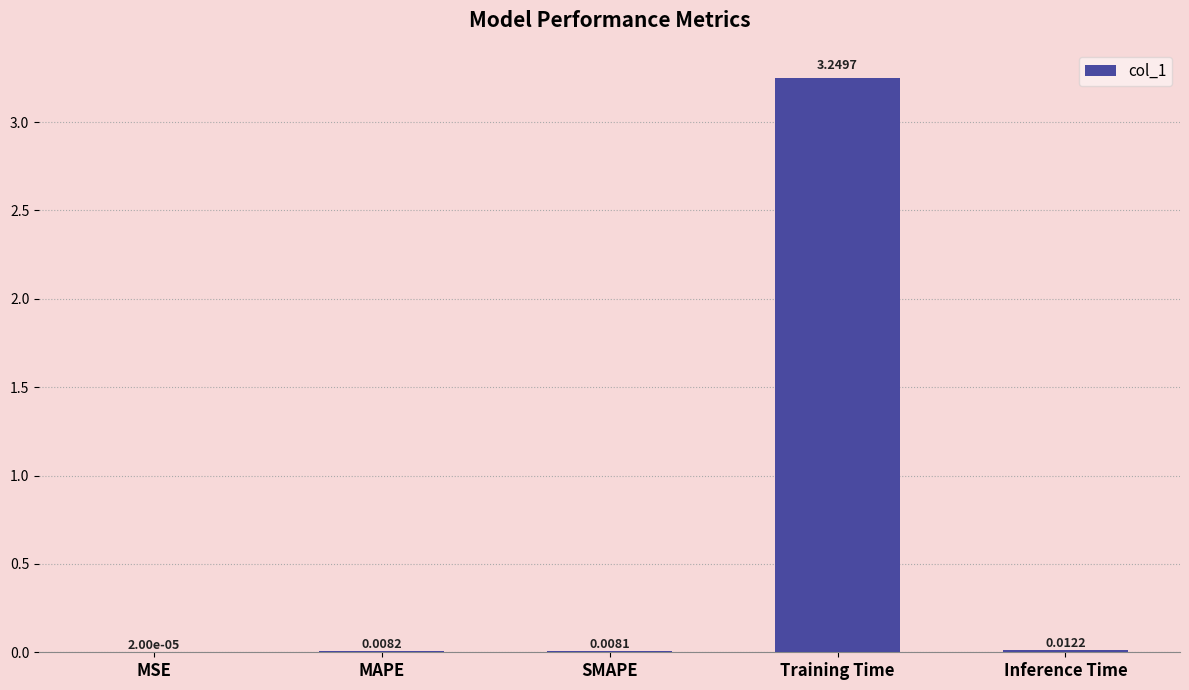

Between SMAPE and Training Time, which is larger?

Training Time